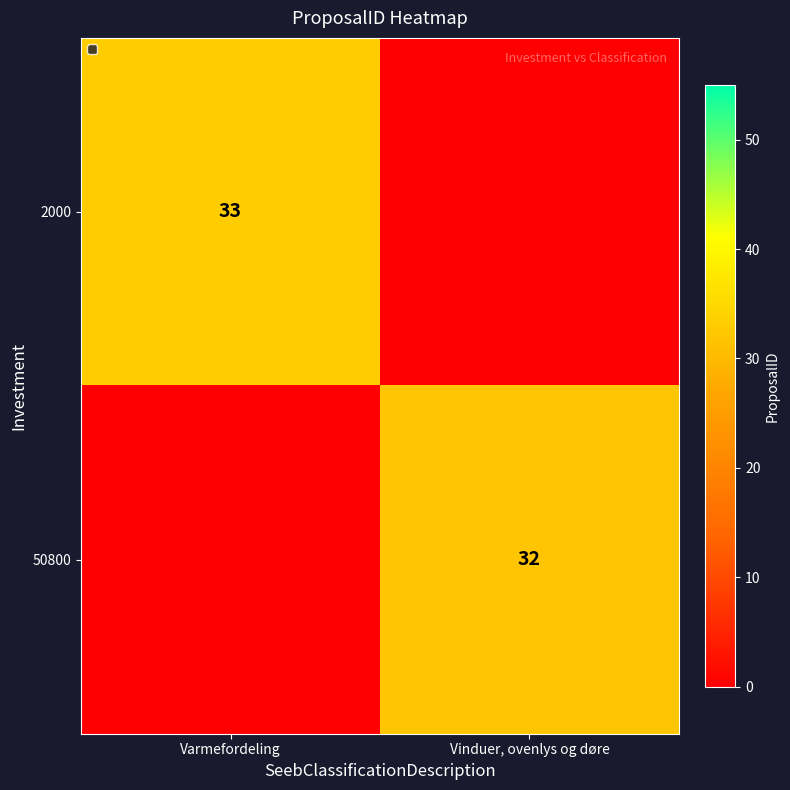

Is the value of 50800 at Vinduer, ovenlys og døre greater than the value of 2000 at Varmefordeling?

No